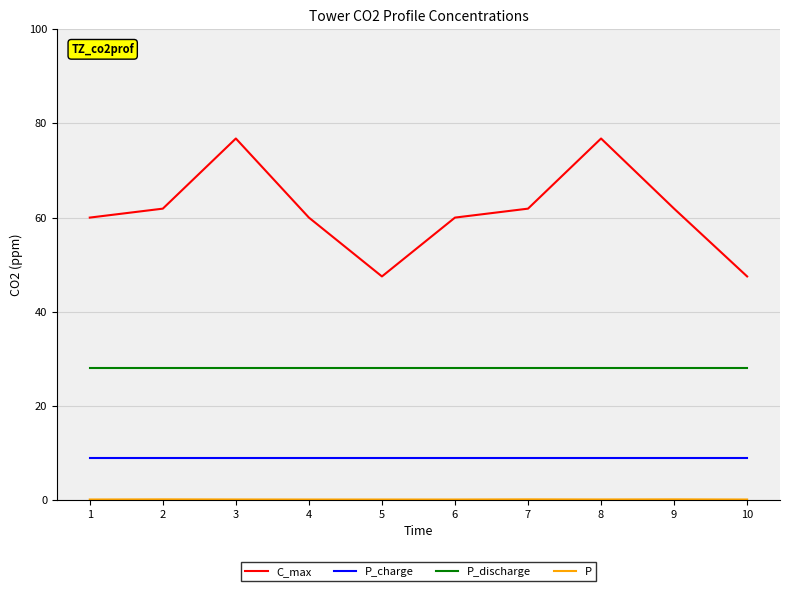

Which series has the widest spread of values?

C_max